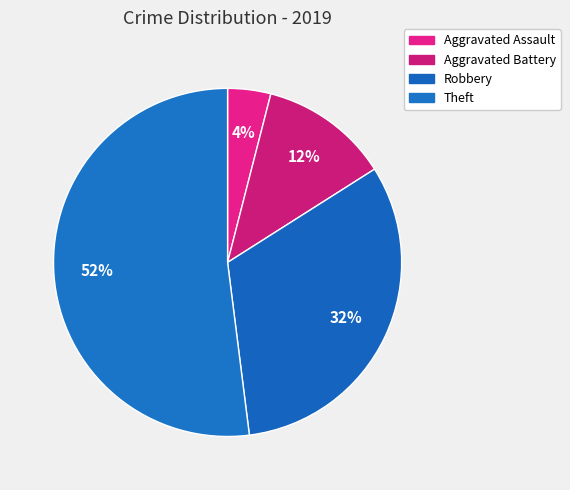

What percentage do Aggravated Battery and Theft together represent?

64.0%